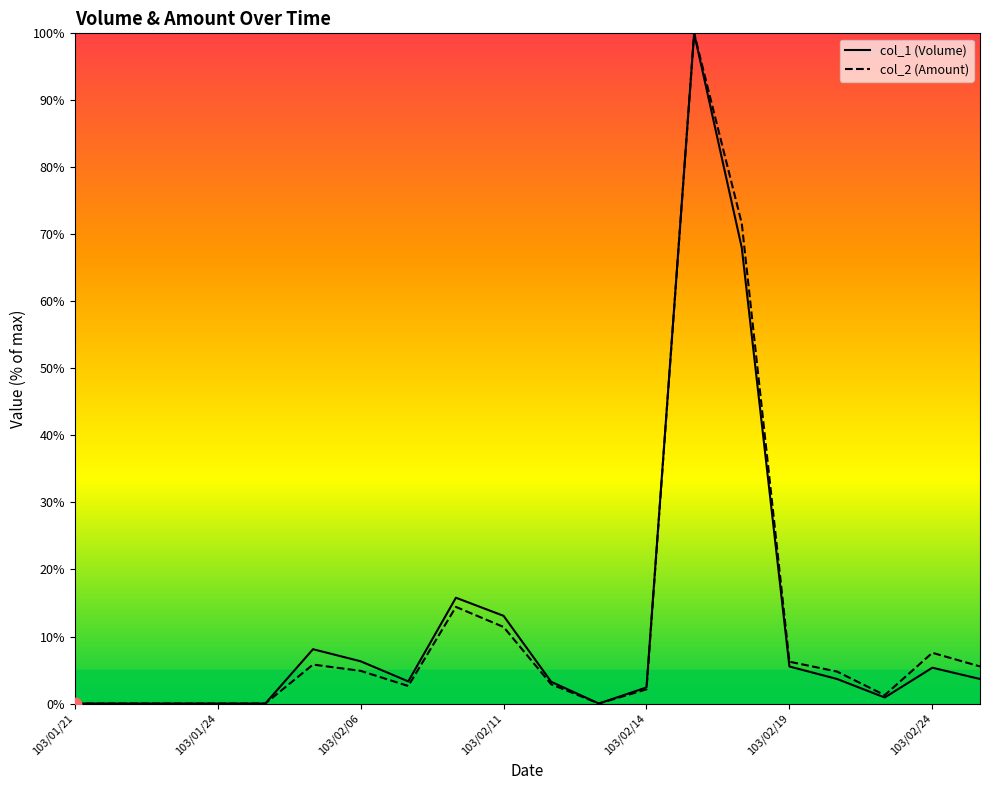

What is the highest value of the col_2 (Amount) series?

100.0